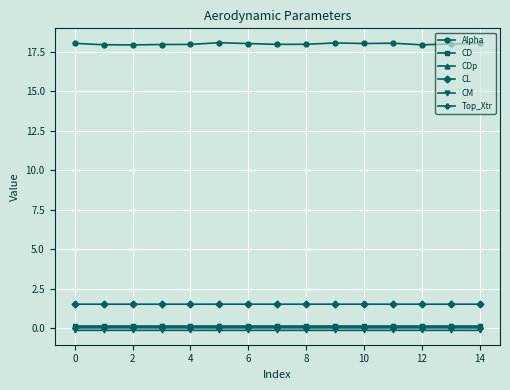

At how many categories does at least one series exceed 10?

15